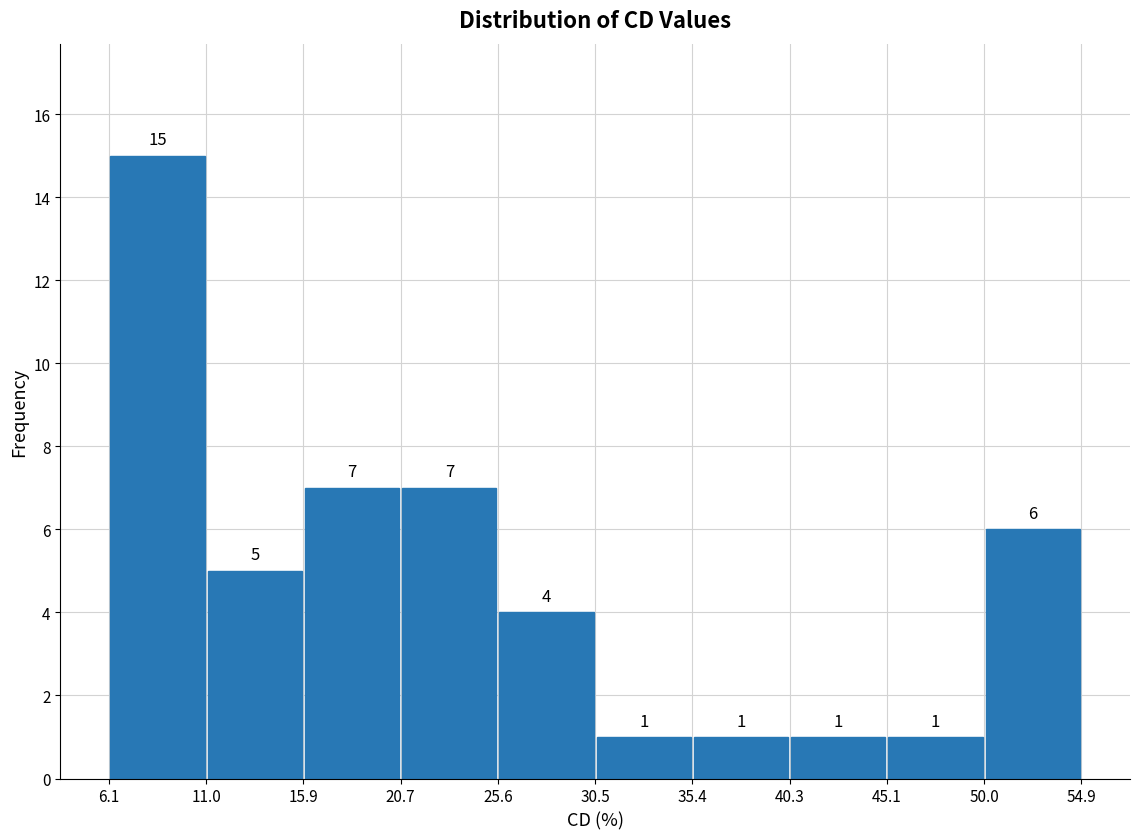

Reading left to right, transcribe this chart: for each bar, give the range it covers on the x-axis and its height.

6.1 to 11.0: 15
11.0 to 15.9: 5
15.9 to 20.7: 7
20.7 to 25.6: 7
25.6 to 30.5: 4
30.5 to 35.4: 1
35.4 to 40.3: 1
40.3 to 45.1: 1
45.1 to 50.0: 1
50.0 to 54.9: 6